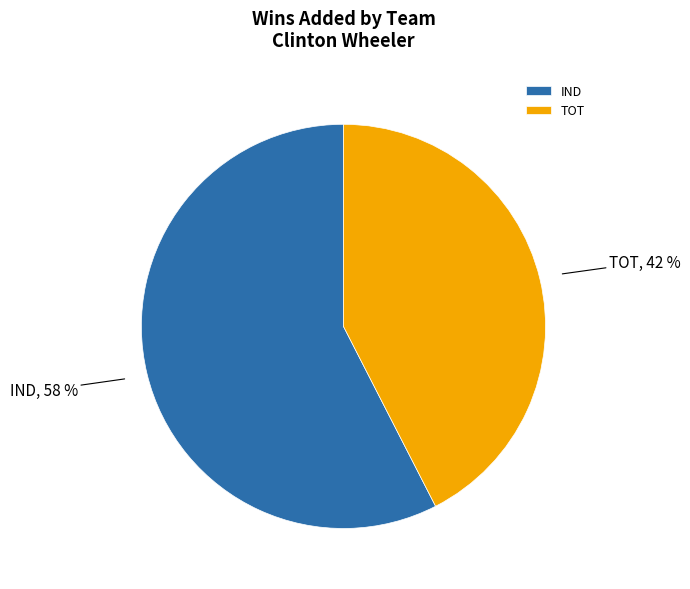

Count the number of slices in the pie.

2